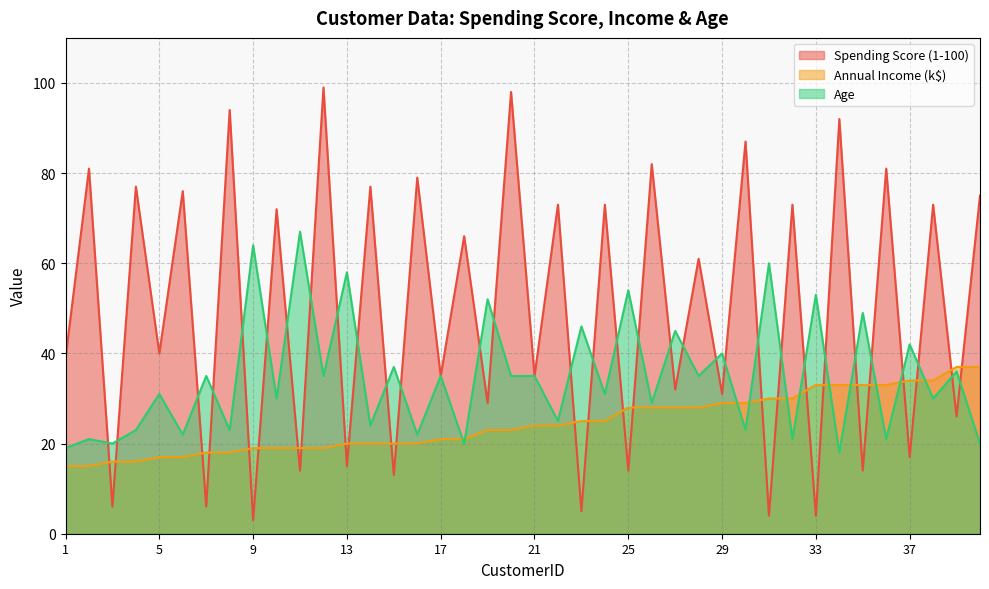

What is the average value of the Age series?

35